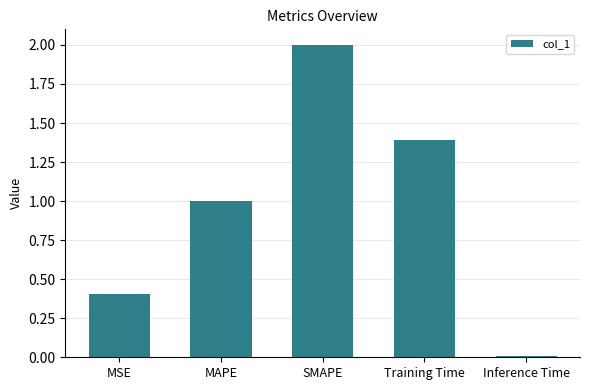

True or false: the data shows 0.4 at MAPE.

False